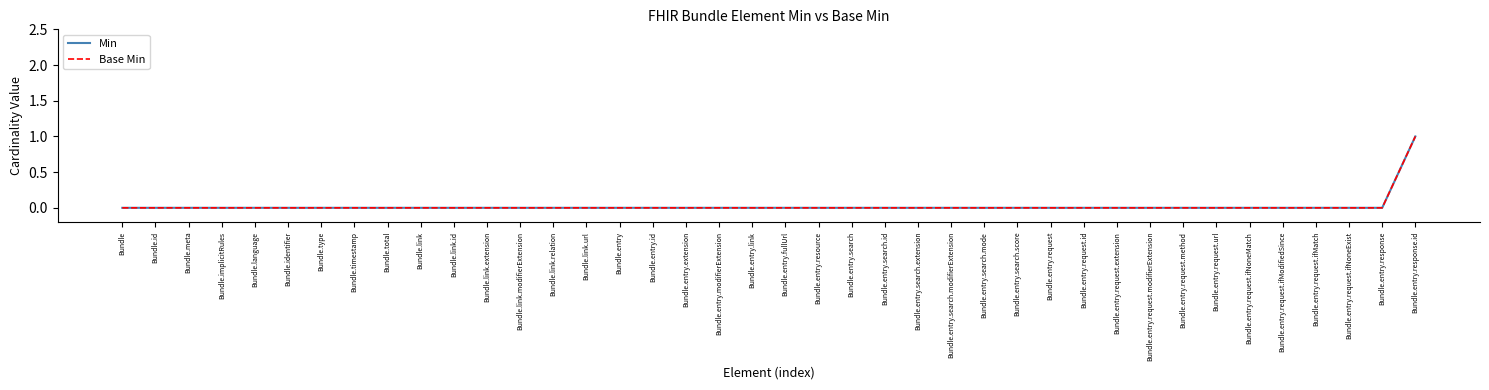

Reading left to right, what are all the values shown in this chart?

Min: Bundle=0	Bundle.id=0	Bundle.meta=0	Bundle.implicitRules=0	Bundle.language=0	Bundle.identifier=0	Bundle.type=0	Bundle.timestamp=0	Bundle.total=0	Bundle.link=0	Bundle.link.id=0	Bundle.link.extension=0	Bundle.link.modifierExtension=0	Bundle.link.relation=0	Bundle.link.url=0	Bundle.entry=0	Bundle.entry.id=0	Bundle.entry.extension=0	Bundle.entry.modifierExtension=0	Bundle.entry.link=0	Bundle.entry.fullUrl=0	Bundle.entry.resource=0	Bundle.entry.search=0	Bundle.entry.search.id=0	Bundle.entry.search.extension=0	Bundle.entry.search.modifierExtension=0	Bundle.entry.search.mode=0	Bundle.entry.search.score=0	Bundle.entry.request=0	Bundle.entry.request.id=0	Bundle.entry.request.extension=0	Bundle.entry.request.modifierExtension=0	Bundle.entry.request.method=0	Bundle.entry.request.url=0	Bundle.entry.request.ifNoneMatch=0	Bundle.entry.request.ifModifiedSince=0	Bundle.entry.request.ifMatch=0	Bundle.entry.request.ifNoneExist=0	Bundle.entry.response=0	Bundle.entry.response.id=1
Base Min: Bundle=0	Bundle.id=0	Bundle.meta=0	Bundle.implicitRules=0	Bundle.language=0	Bundle.identifier=0	Bundle.type=0	Bundle.timestamp=0	Bundle.total=0	Bundle.link=0	Bundle.link.id=0	Bundle.link.extension=0	Bundle.link.modifierExtension=0	Bundle.link.relation=0	Bundle.link.url=0	Bundle.entry=0	Bundle.entry.id=0	Bundle.entry.extension=0	Bundle.entry.modifierExtension=0	Bundle.entry.link=0	Bundle.entry.fullUrl=0	Bundle.entry.resource=0	Bundle.entry.search=0	Bundle.entry.search.id=0	Bundle.entry.search.extension=0	Bundle.entry.search.modifierExtension=0	Bundle.entry.search.mode=0	Bundle.entry.search.score=0	Bundle.entry.request=0	Bundle.entry.request.id=0	Bundle.entry.request.extension=0	Bundle.entry.request.modifierExtension=0	Bundle.entry.request.method=0	Bundle.entry.request.url=0	Bundle.entry.request.ifNoneMatch=0	Bundle.entry.request.ifModifiedSince=0	Bundle.entry.request.ifMatch=0	Bundle.entry.request.ifNoneExist=0	Bundle.entry.response=0	Bundle.entry.response.id=1